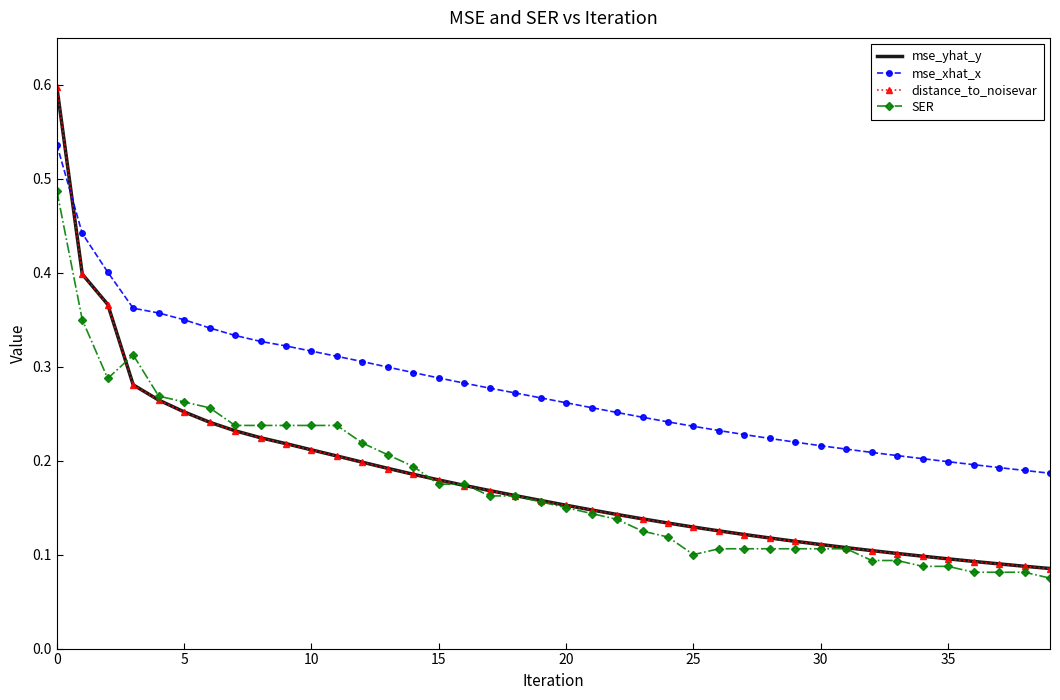

What is the maximum value shown in the chart?

0.6